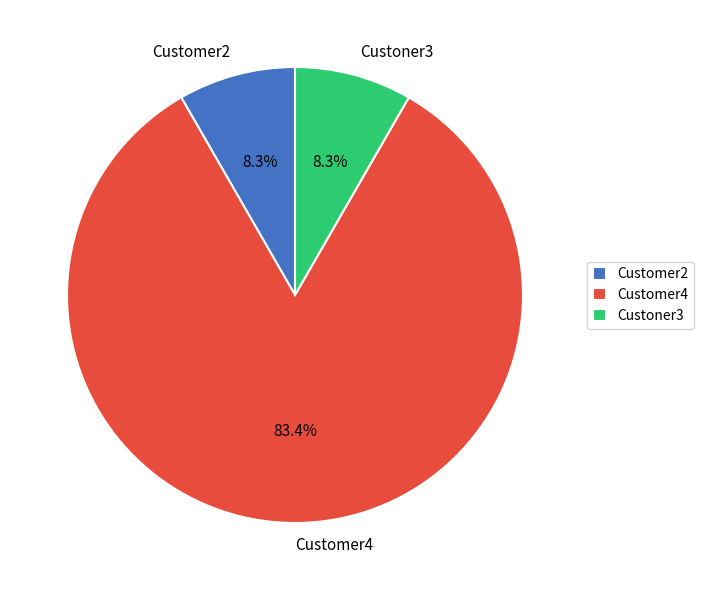

How many segments does this pie chart have?

3